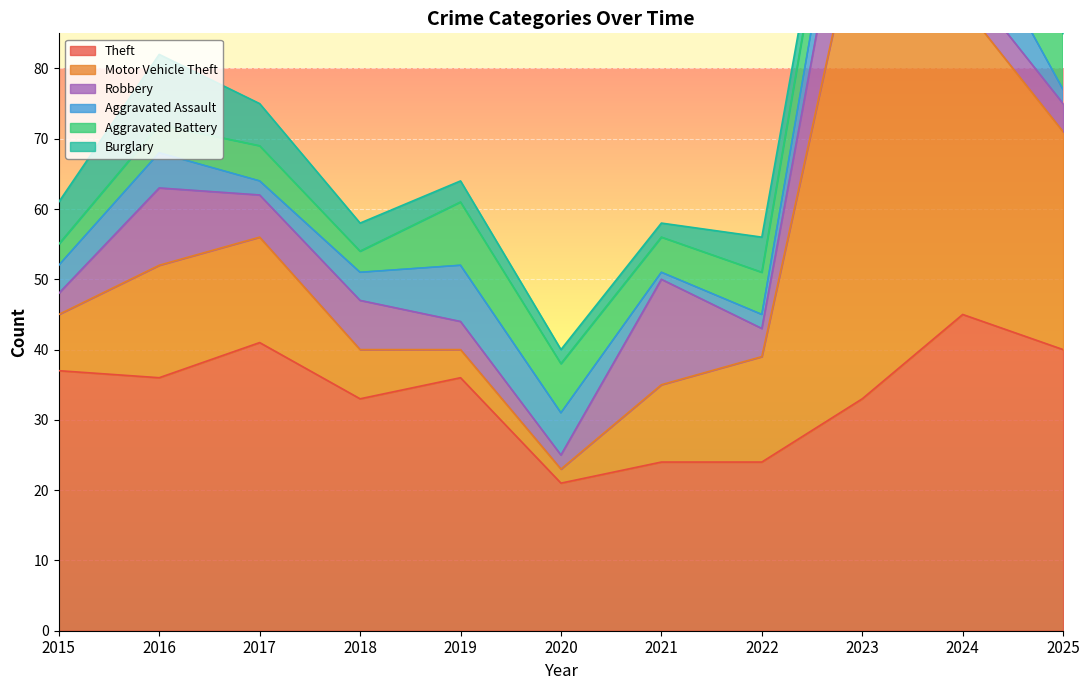

What is the spread (max minus min) of values at 2022?

22